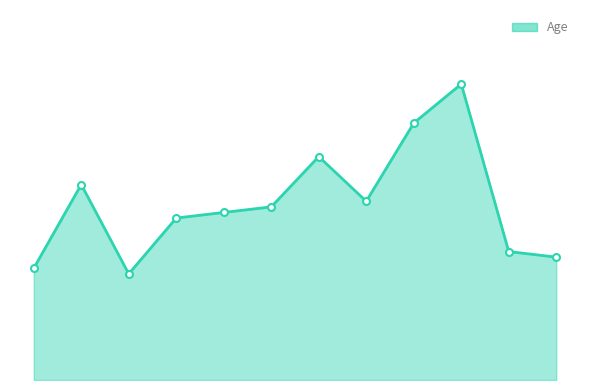

Which label corresponds to the smallest value in the chart?

07:30